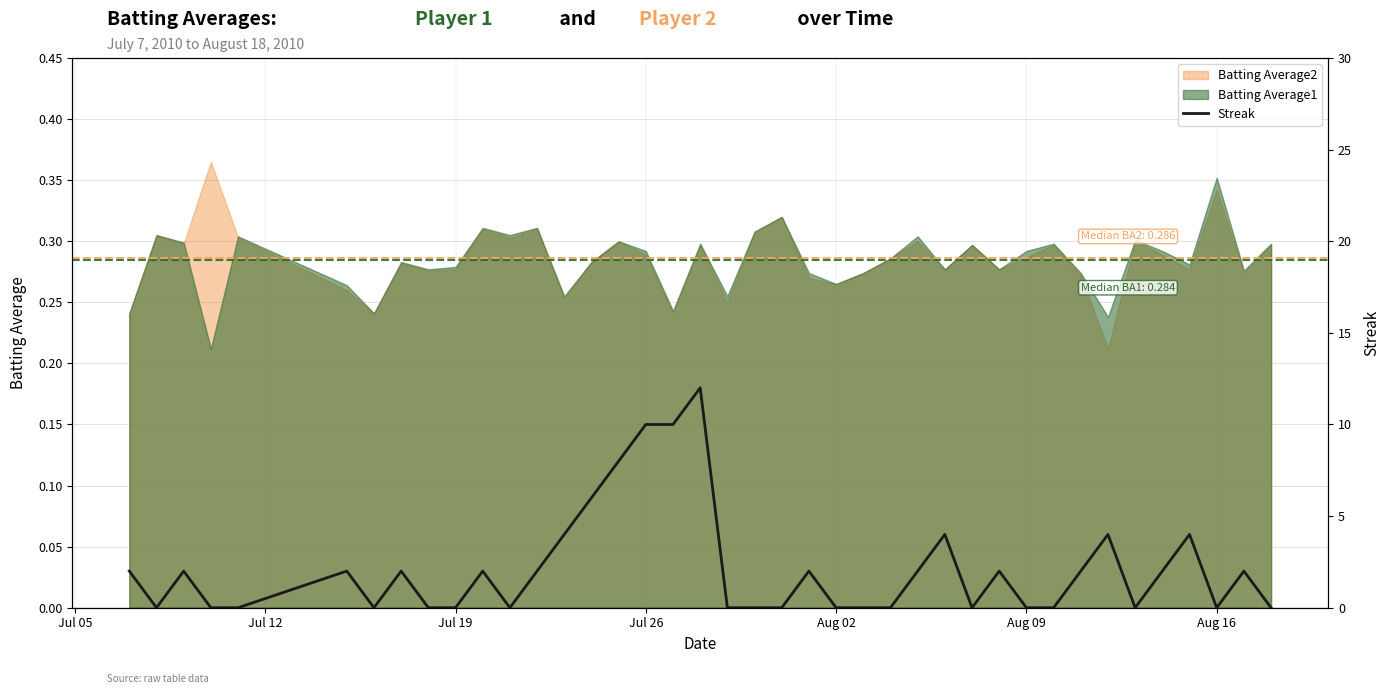

How many values exceed 2?

9